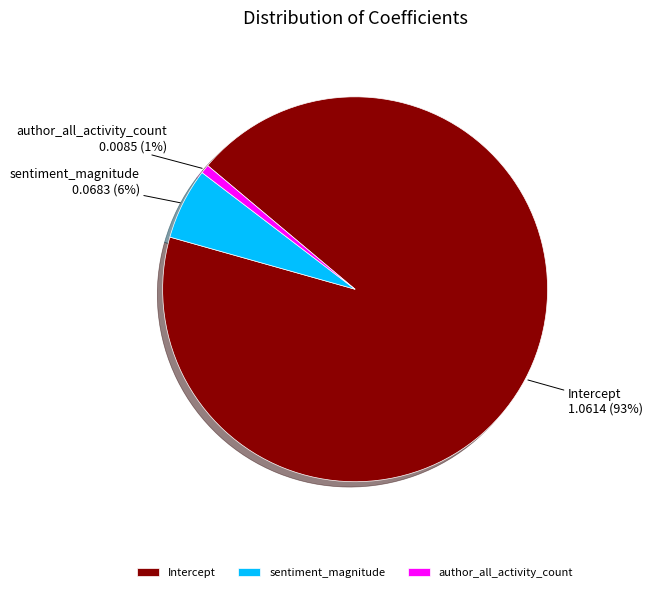

Which slice is the largest?

Intercept